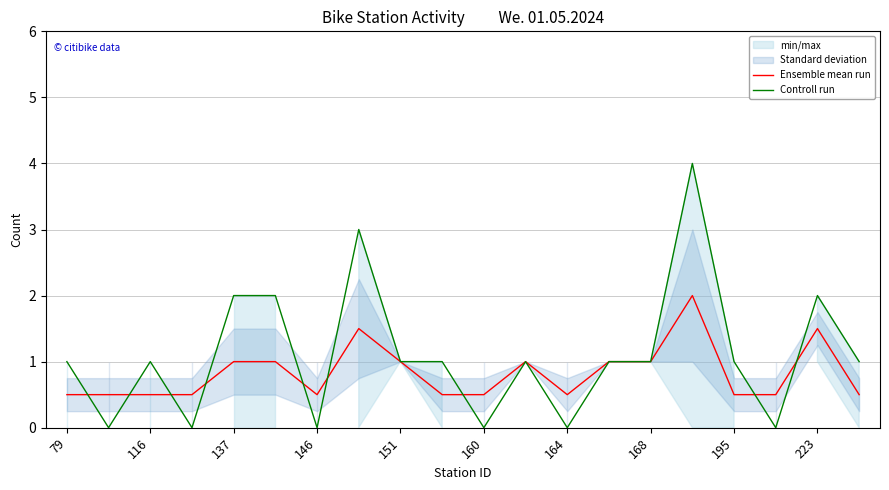

True or false: Ensemble mean run has a value of 1.0 at 151.

True